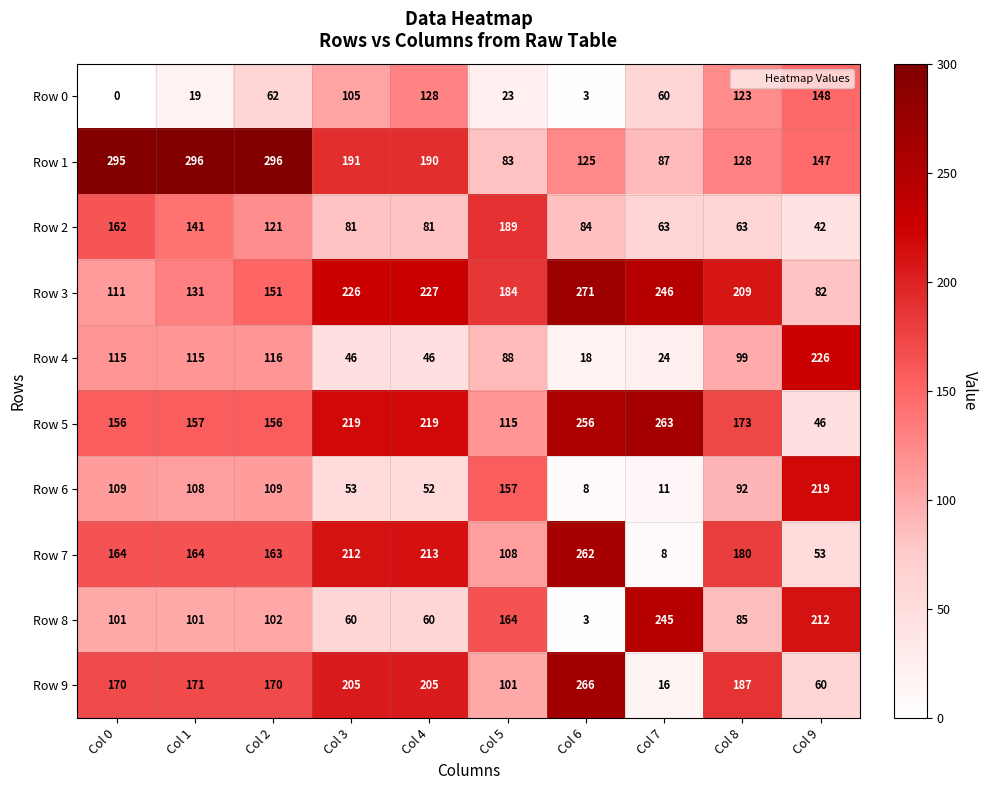

At how many categories does at least one series exceed 181?

10